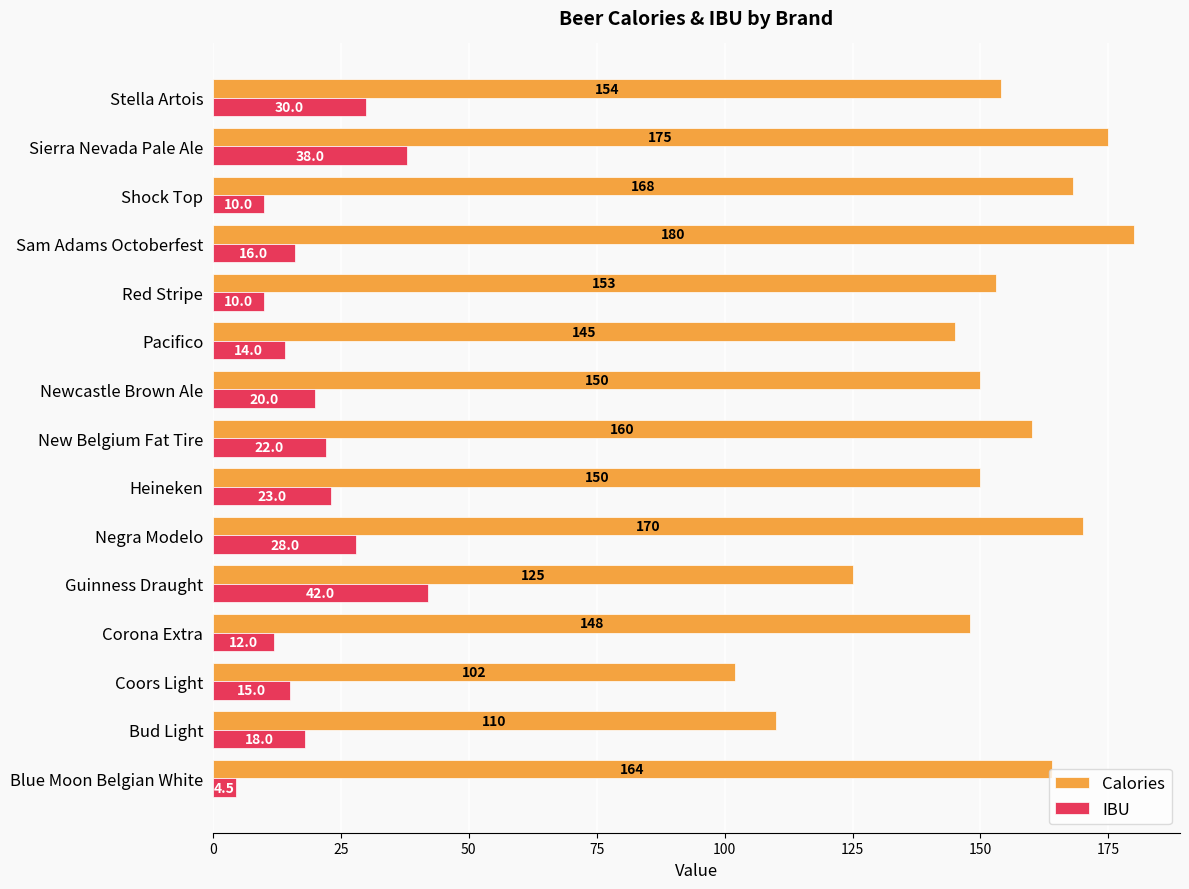

What is the lowest value of the IBU series?

4.5